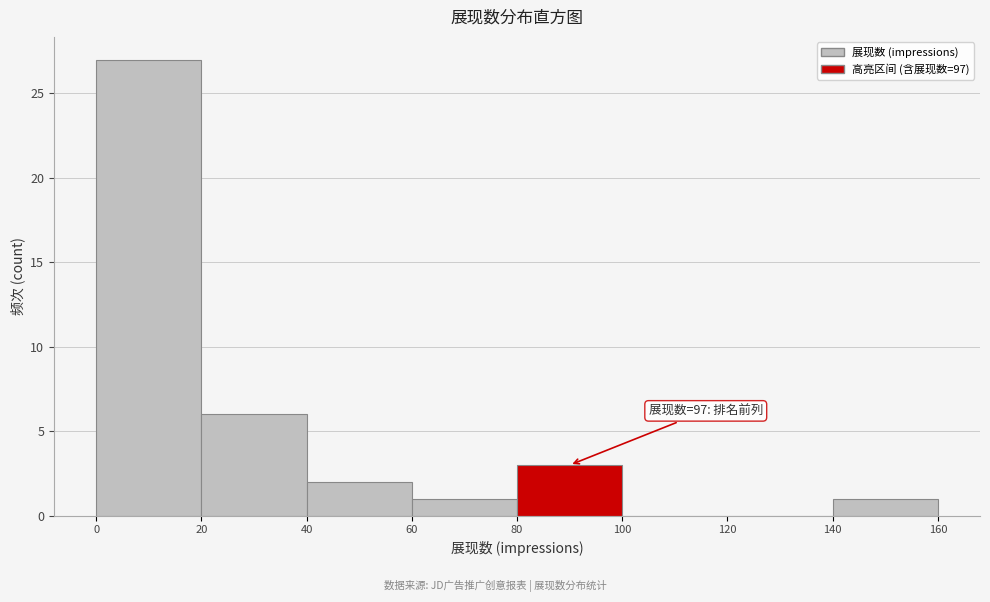

Over which range of the x-axis is the bar tallest?

0 to 20